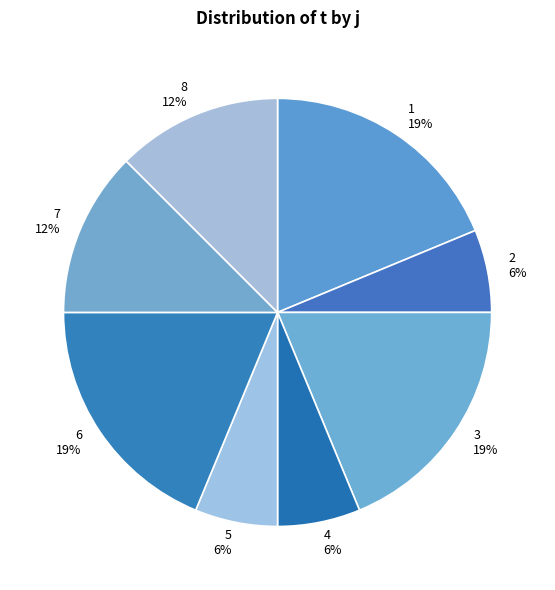

Combined, do 8 and 3 account for over 50%?

No